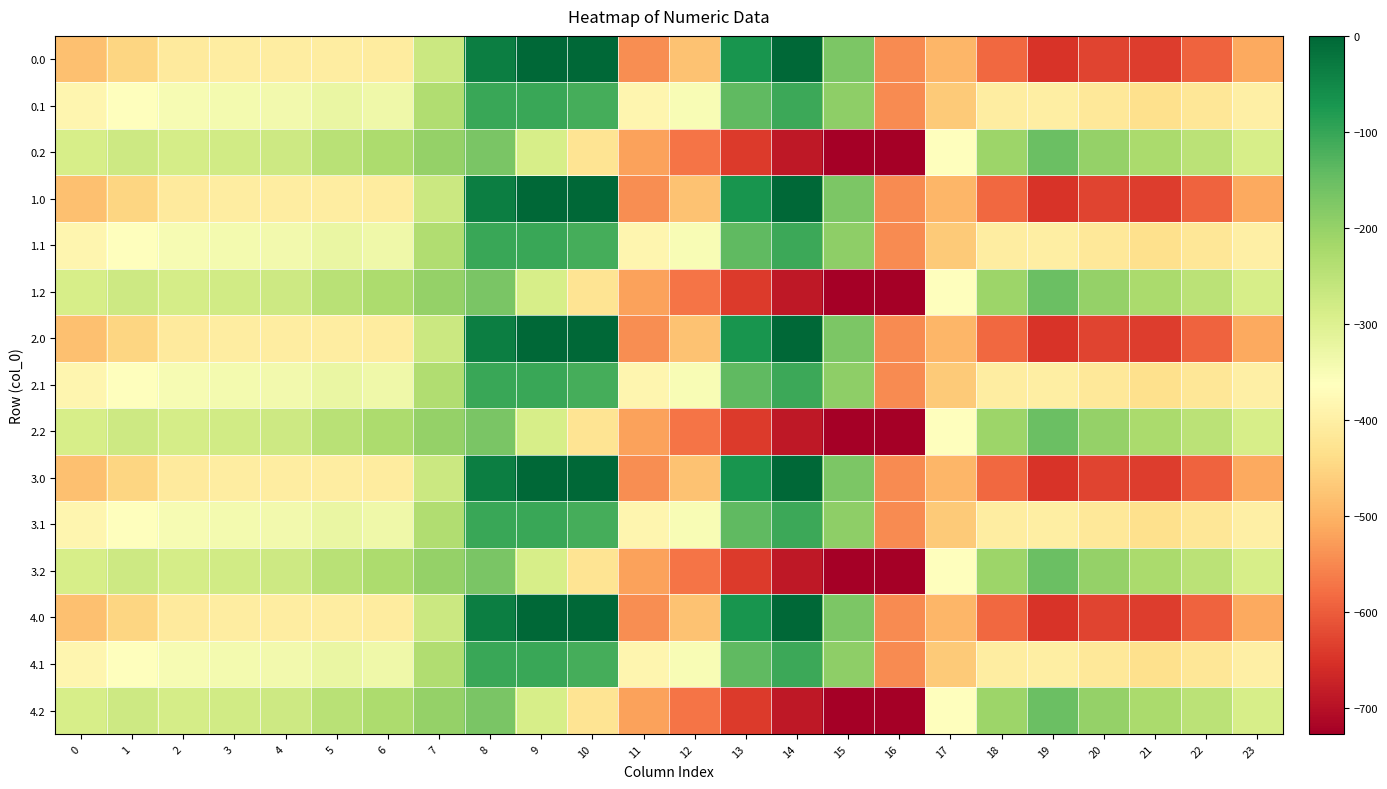

Rank the series at 14 from highest to lowest value.

0.0, 1.0, 2.0, 3.0, 4.0, 0.1, 1.1, 2.1, 3.1, 4.1, 0.2, 1.2, 2.2, 3.2, 4.2